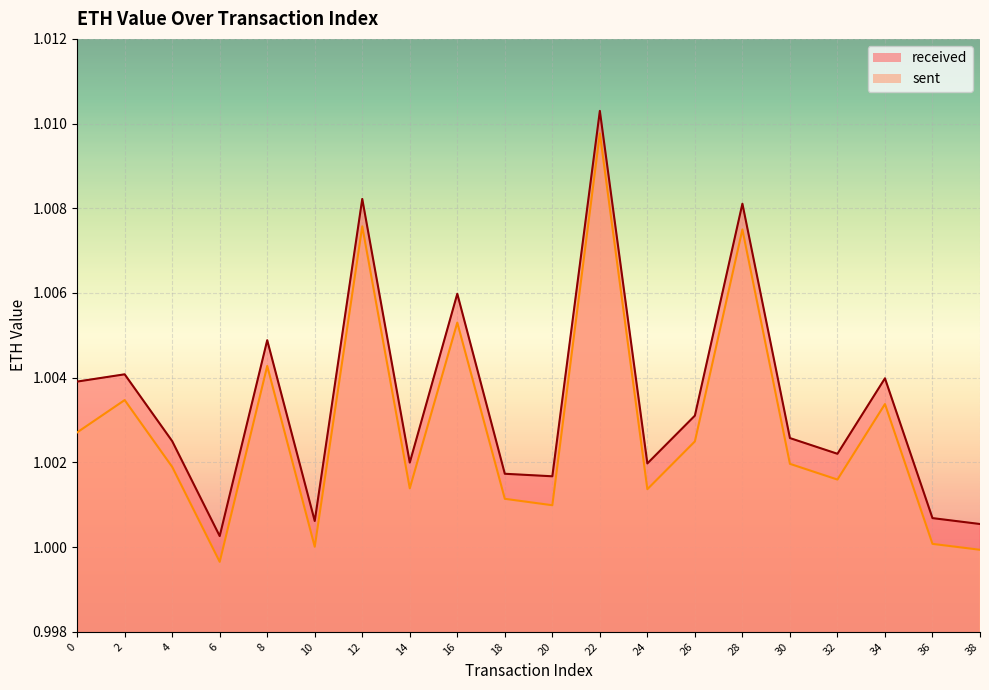

Rank the series by their maximum value, from highest to lowest.

received, sent